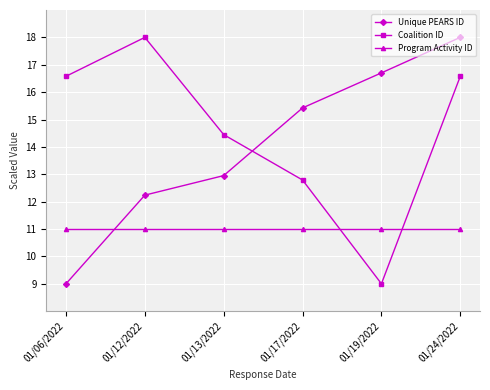

True or false: Unique PEARS ID and Coalition ID cross at least once.

True